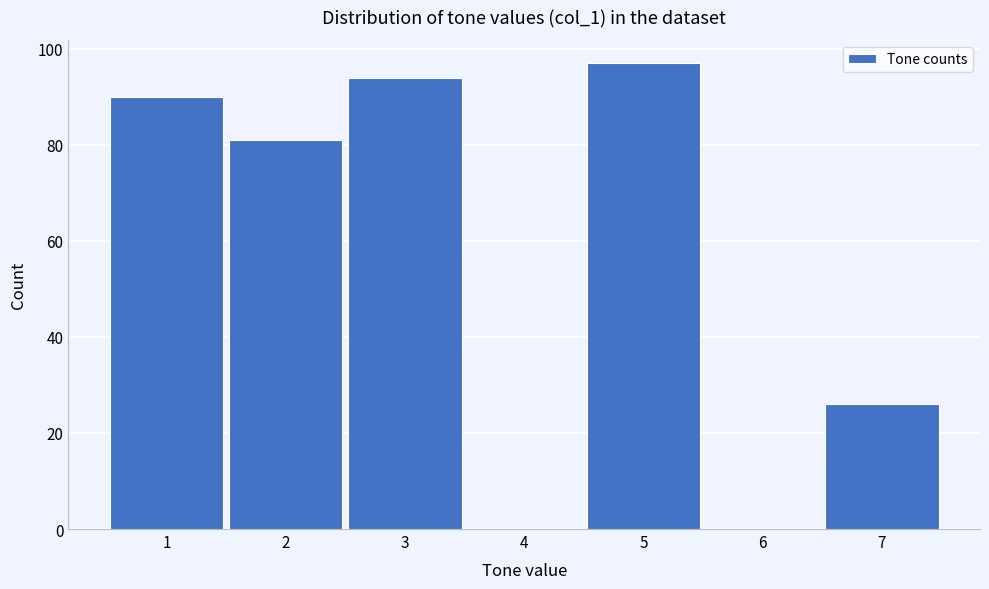

Reading left to right, list all the values displayed in this chart.

1=90	2=81	3=94	4=0	5=97	6=0	7=26